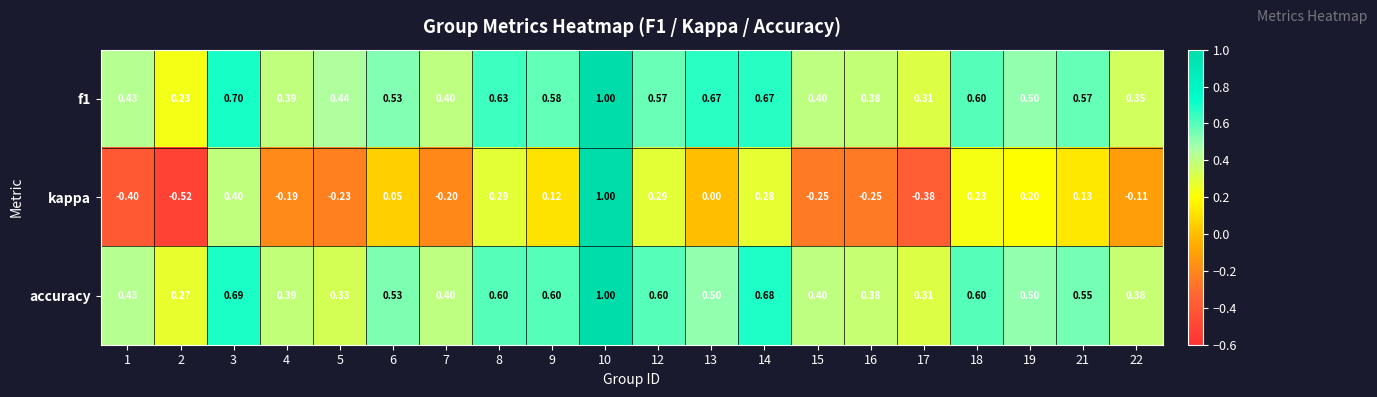

Is the value of accuracy at 1 greater than the value of f1 at 5?

No